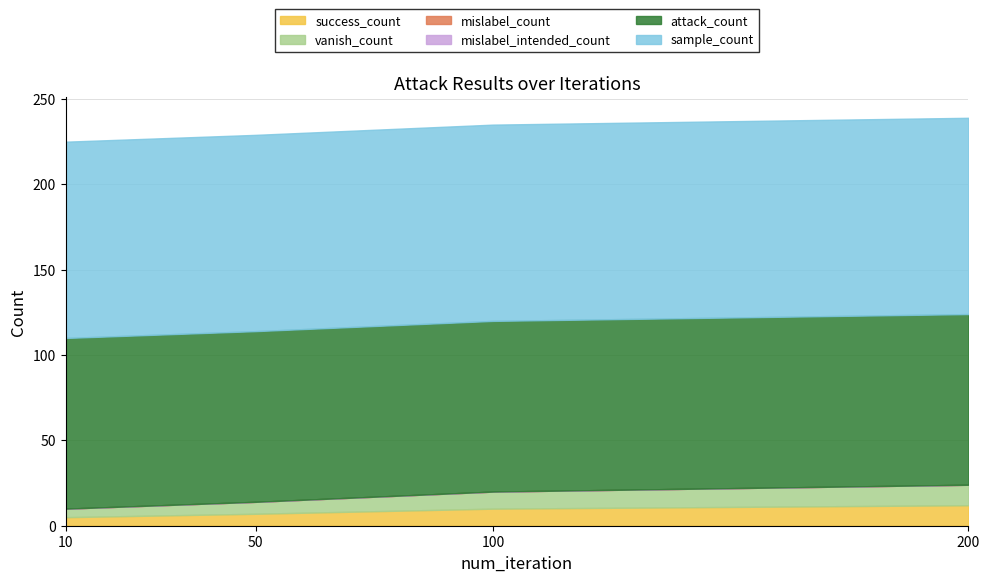

What is the spread (max minus min) of values at 200?

115